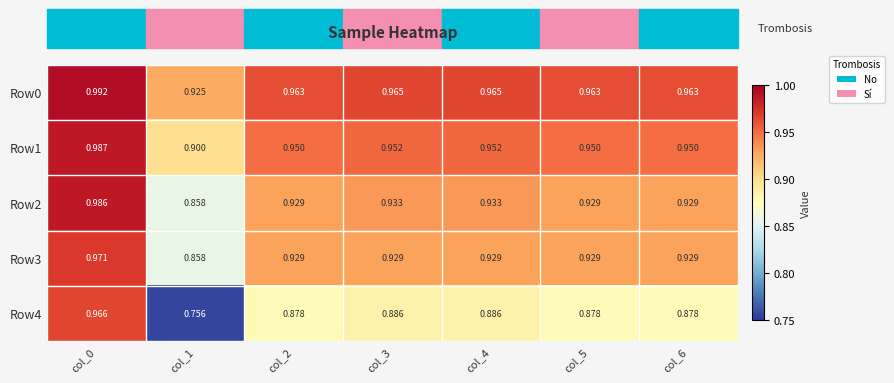

At which category does the chart reach its peak across all series?

col_0